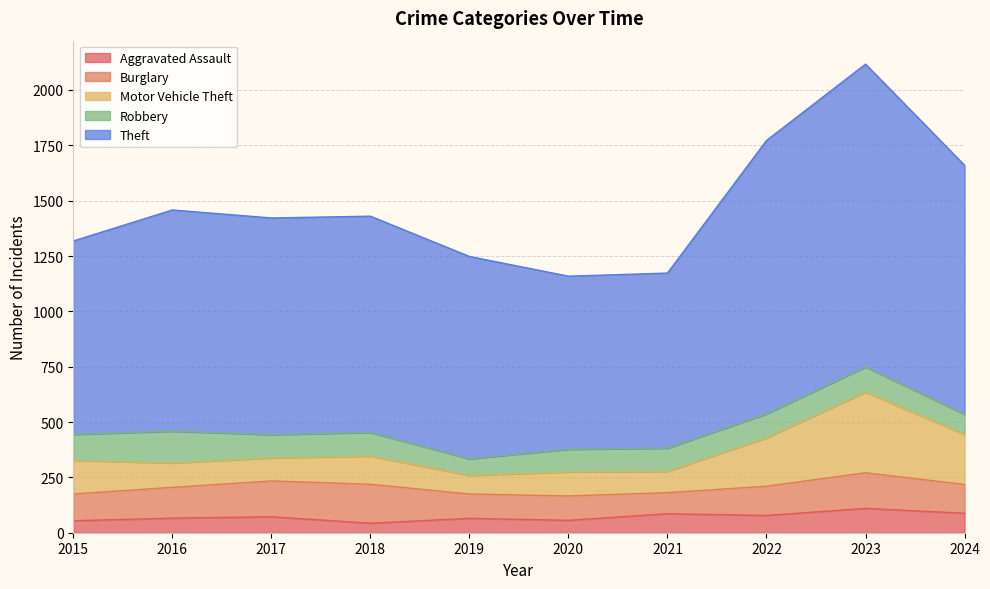

At which category is the sum across all series the highest?

2023